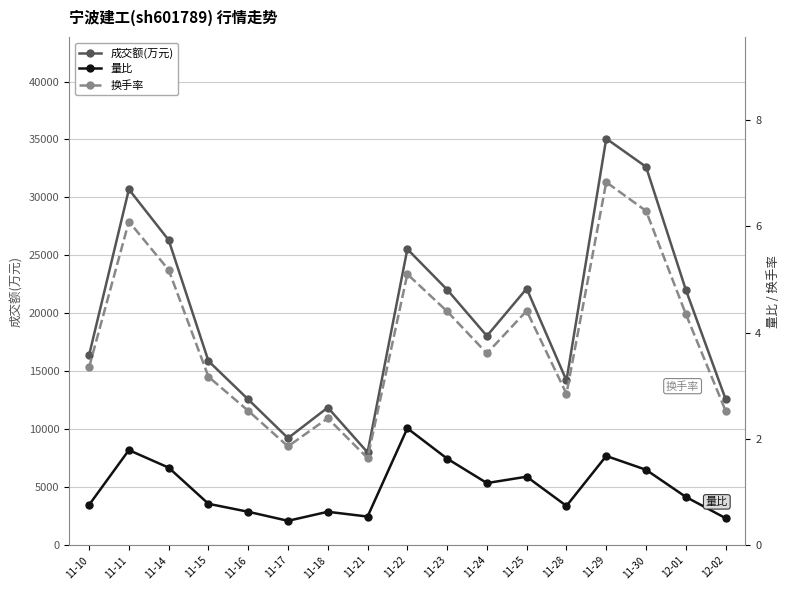

Between 11-18 and 11-14, which is larger?

11-14